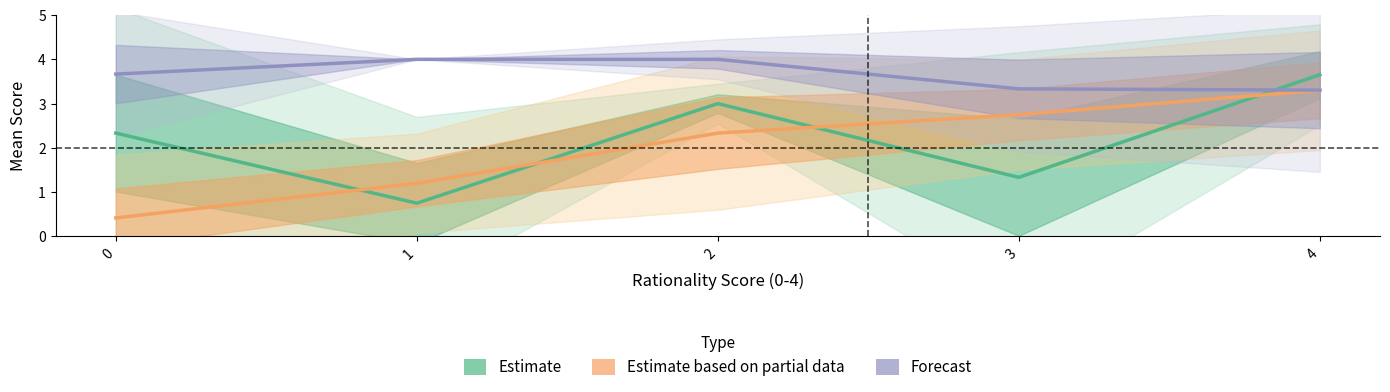

True or false: Estimate and Forecast intersect in this chart.

True